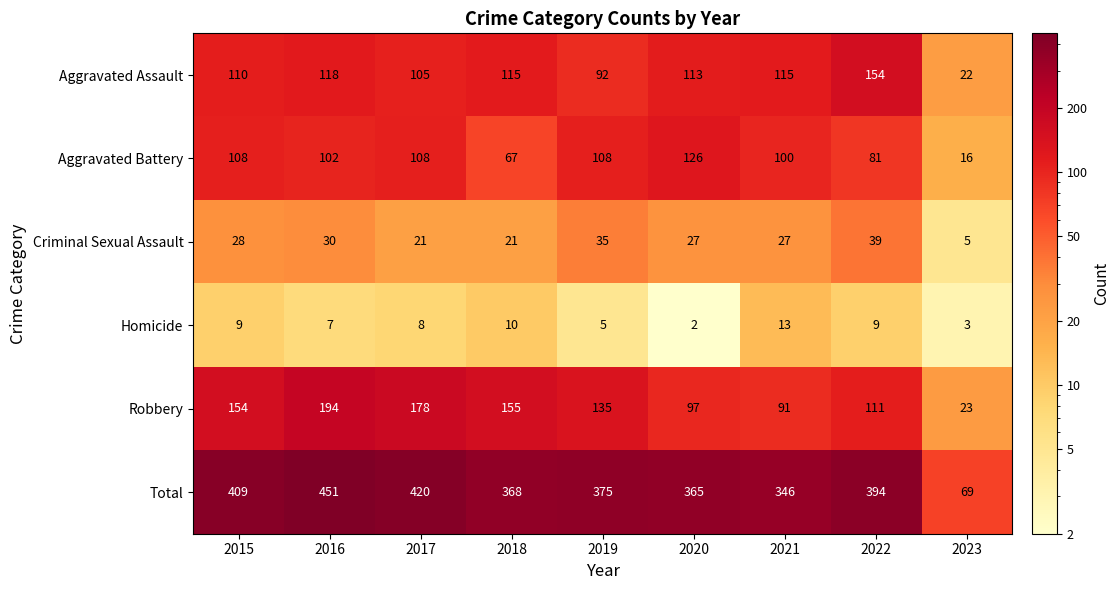

Between 2016 and 2018, which series saw the biggest shift?

Total